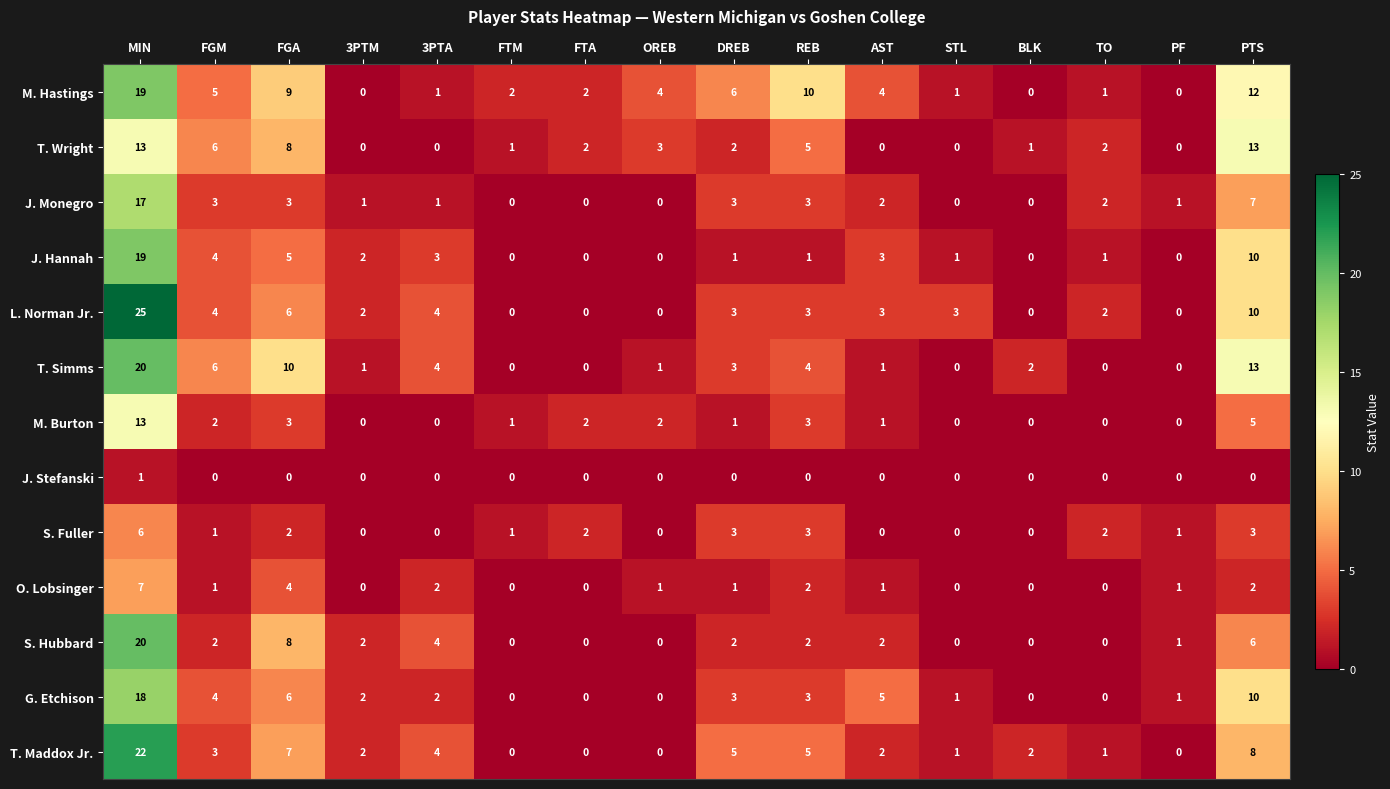

What is the difference between the maximum and second lowest values in the G. Etchison series?

18